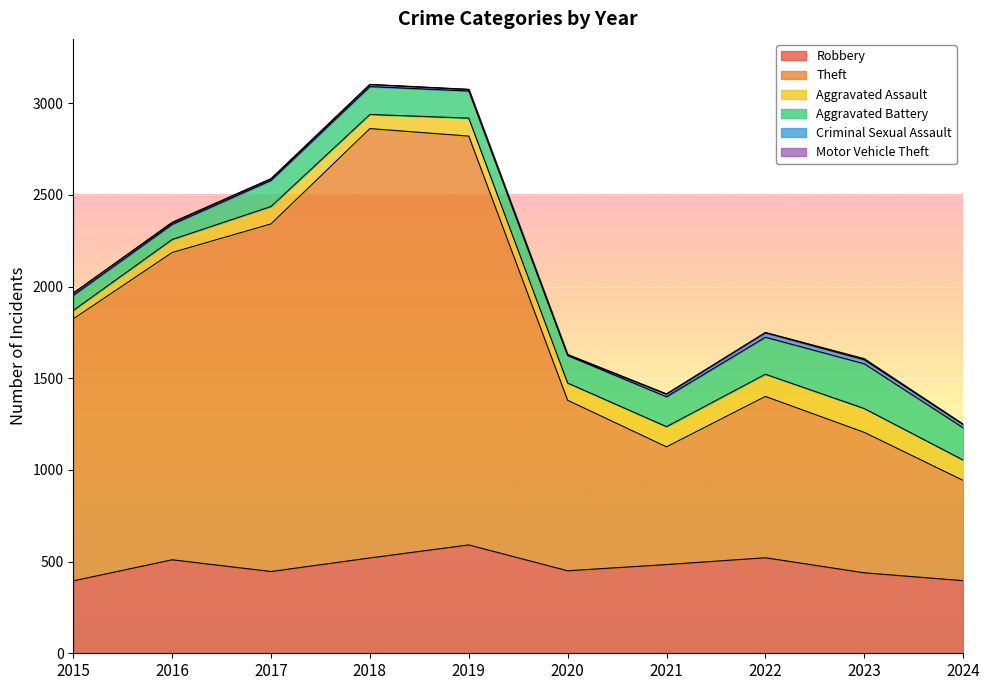

What is the lowest value of the Motor Vehicle Theft series?

1